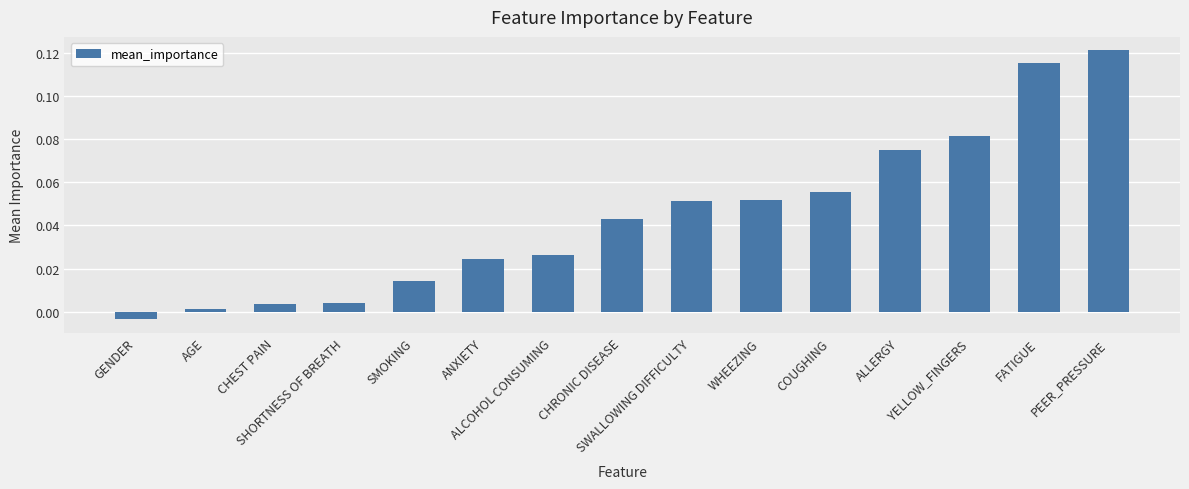

What position from the left is CHRONIC DISEASE?

8